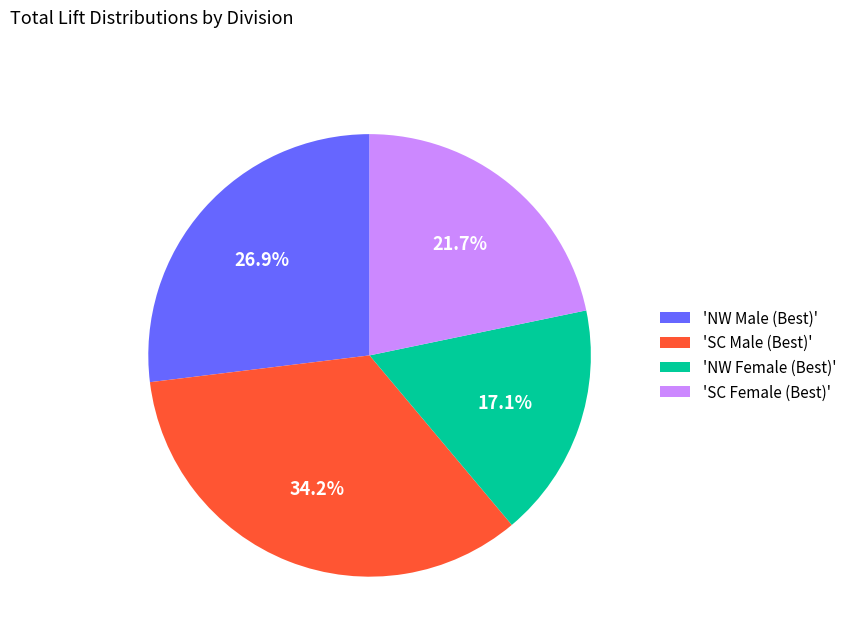

How much of the chart is everything except 'NW Male (Best)'?

73.1%